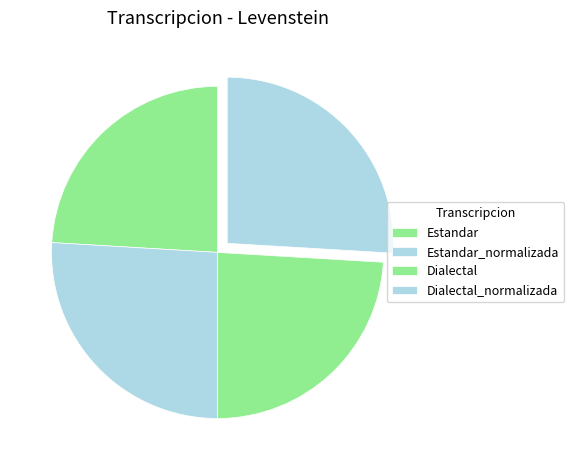

How many slices are in this pie chart?

4